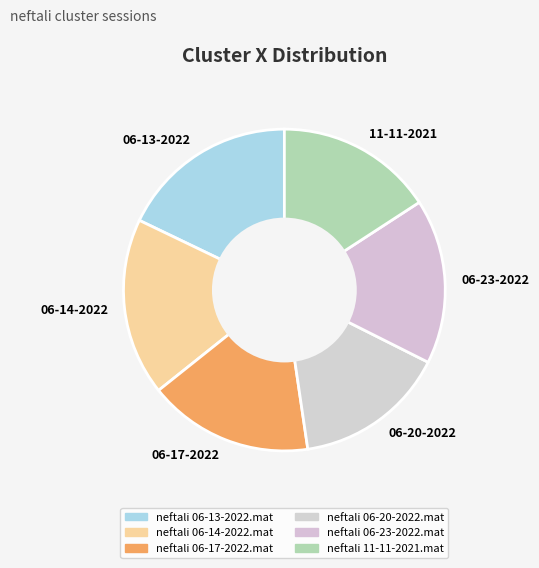

Is there a majority slice in this chart?

No